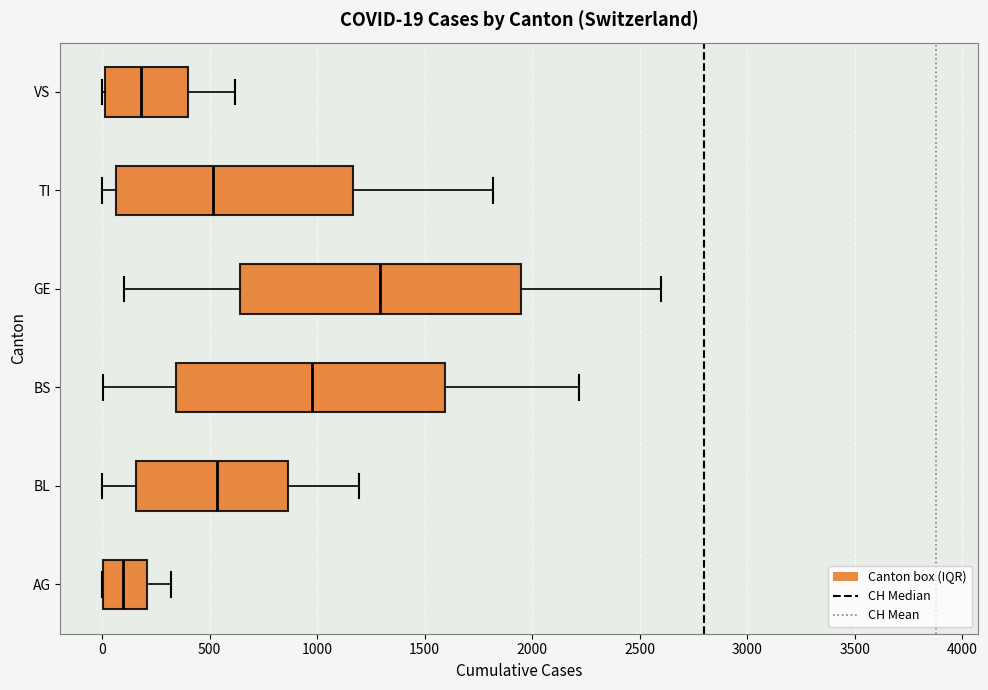

Which box has the furthest to the left median line?

AG